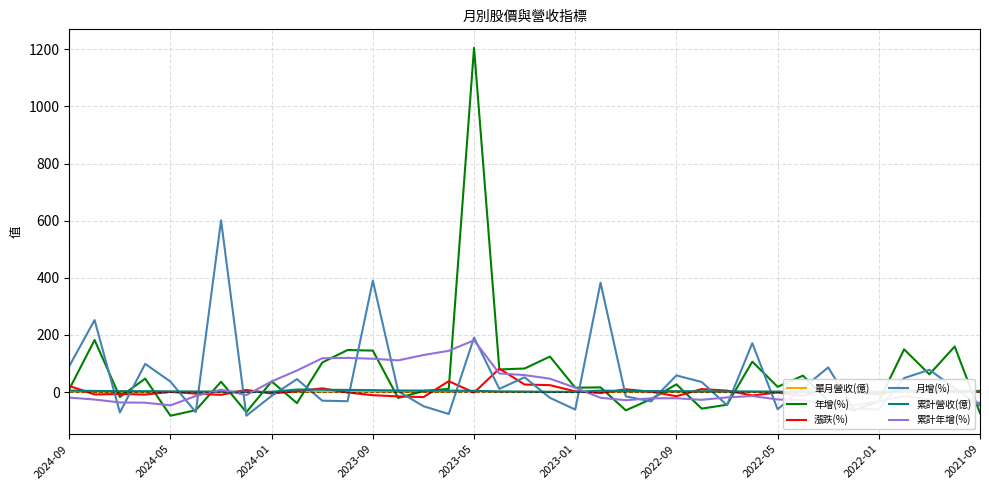

Reading left to right, list all the values displayed in this chart.

單月營收(億): 1.4	0.7	0.2	0.7	0.4	0.3	0.9	0.1	0.7	0.8	0.6	0.8	1.2	0.3	0.2	0.5	2.1	0.7	0.6	0.4	0.5	1.4	0.3	0.3	0.5	0.3	0.2	0.4	0.2	0.4	0.4	0.2	0.5	1.2	0.8	0.4	0.4
年增(%): 9.9	182.2	-17.3	47.0	-82.9	-63.5	36.2	-70.5	37.2	-38.8	103.4	147.1	145.1	-20.8	3.7	11.4	1205.5	79.0	82.5	124.2	15.2	16.3	-64.1	-24.7	27.0	-58.0	-44.4	106.4	18.2	57.5	-30.2	-64.6	-32.3	149.4	62.0	159.5	-73.7
漲跌(%): 21.3	-8.4	-6.8	-8.8	0.5	-5.6	-9.8	7.5	-5.4	3.1	13.1	-1.8	-11.0	-15.2	-17.7	38.0	-2.0	81.9	26.3	24.1	2.4	-3.5	9.7	1.3	-14.6	10.5	5.1	-11.9	-1.5	-13.1	12.6	0.0	-8.6	9.3	-1.8	3.3	3.0
月增(%): 90.8	252.0	-71.6	98.6	36.5	-70.2	600.9	-82.9	-13.3	45.2	-30.2	-32.2	389.8	3.1	-49.5	-76.8	190.7	11.1	51.6	-20.2	-61.4	382.7	-15.2	-32.7	58.2	35.1	-45.8	171.2	-60.1	13.3	86.2	-59.0	-61.0	48.8	78.0	13.4	-47.7
累計營收(億): 5.3	4.0	3.3	3.1	2.4	2.0	1.7	0.9	0.7	8.8	8.0	7.4	6.6	5.4	5.1	4.9	4.4	2.3	1.6	1.0	0.5	5.0	3.7	3.4	3.0	2.5	2.2	2.0	1.6	1.4	1.0	0.7	0.5	6.3	5.1	4.3	3.9
累計年增(%): -19.4	-26.2	-36.4	-37.3	-46.5	-13.9	8.2	-10.6	37.2	75.4	118.3	119.6	116.6	110.9	129.6	144.4	181.2	65.0	59.4	46.9	15.2	-20.1	-28.5	-22.0	-21.7	-27.2	-18.7	-14.0	-26.0	-29.0	-41.7	-46.5	-32.3	-14.4	-25.7	-32.4	-37.7